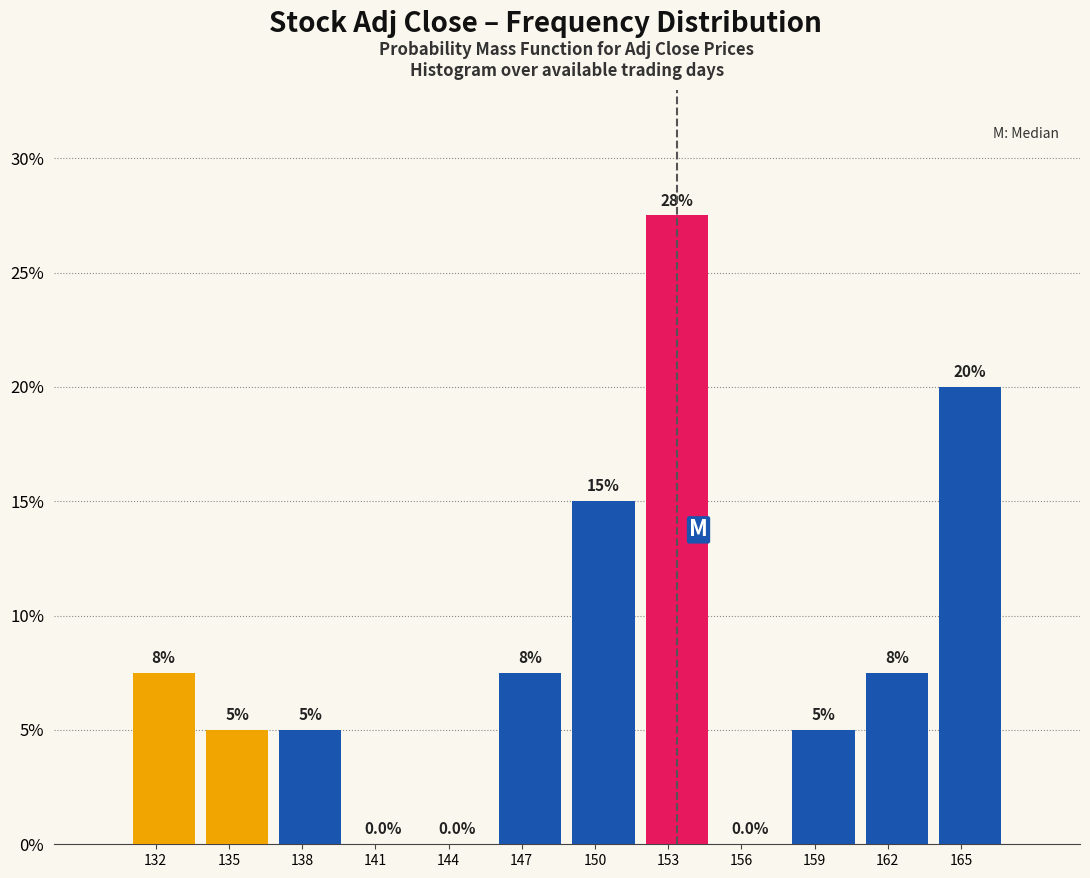

Over which range of the x-axis is the bar tallest?

152 to 155